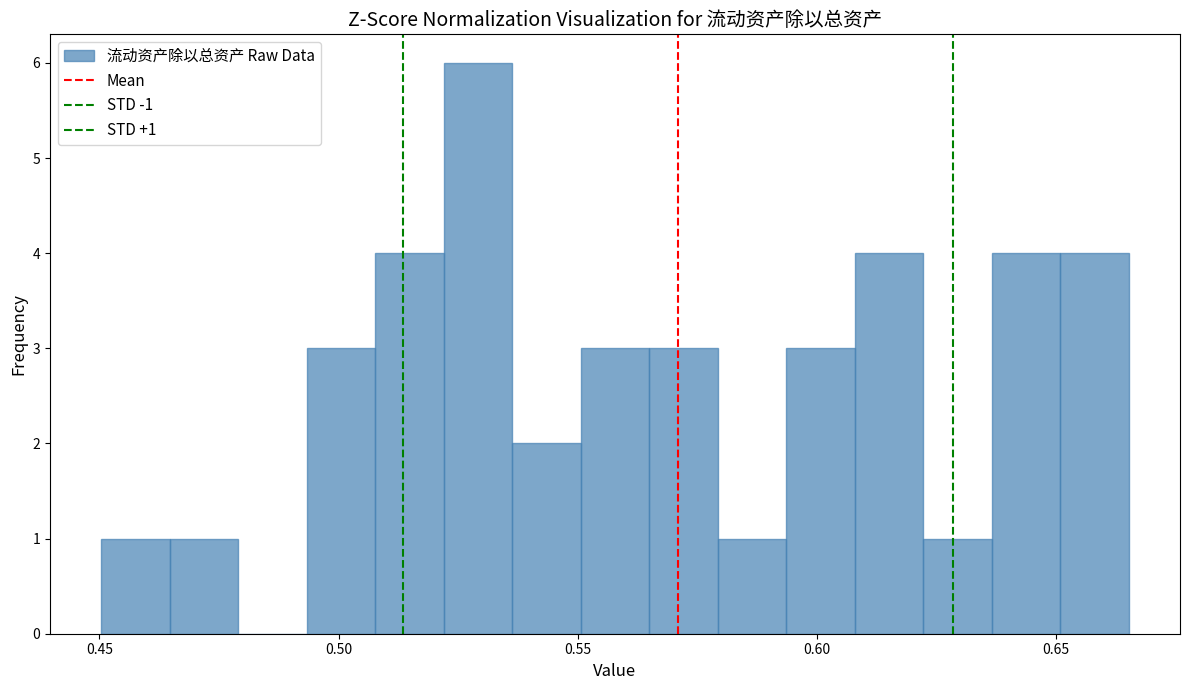

Read against the x-axis, roughly where is the centre of the tallest bar?

0.530